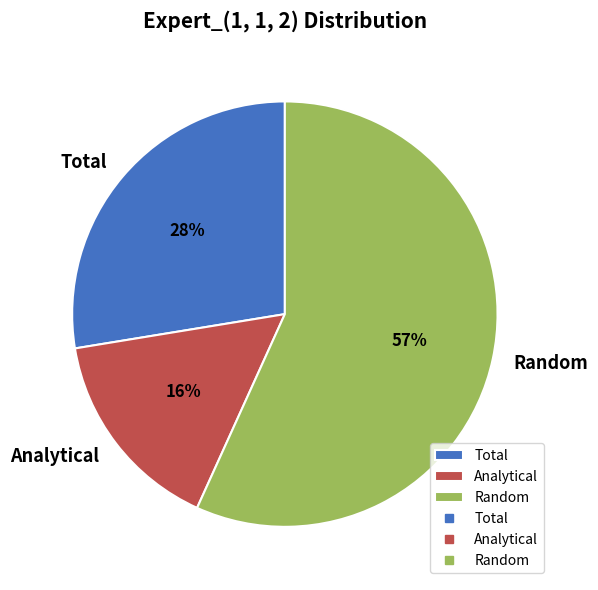

What is the majority slice?

Random